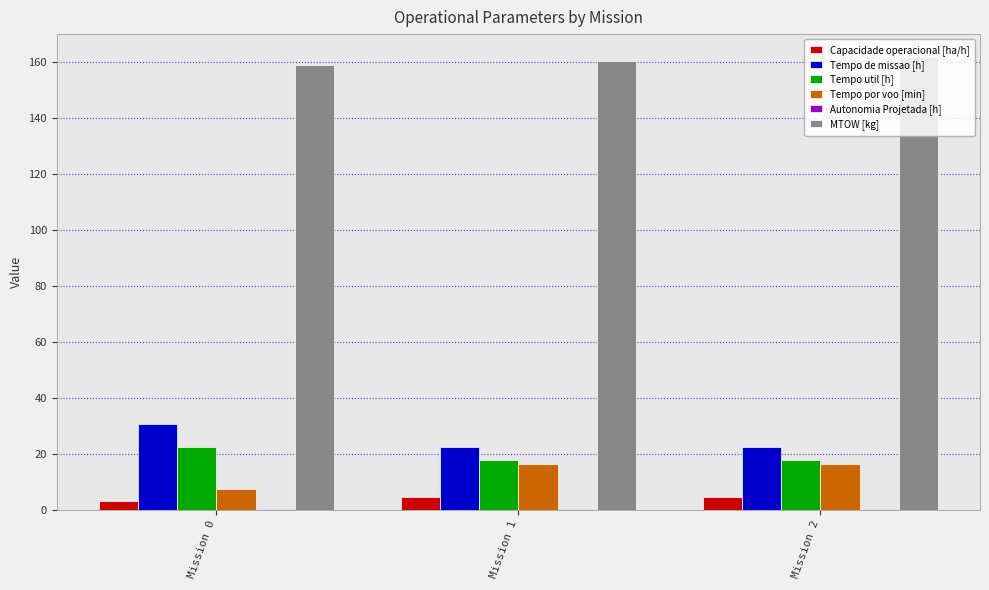

Is the value of Tempo util [h] at Mission 1 greater than the value of Tempo de missao [h] at Mission 2?

No